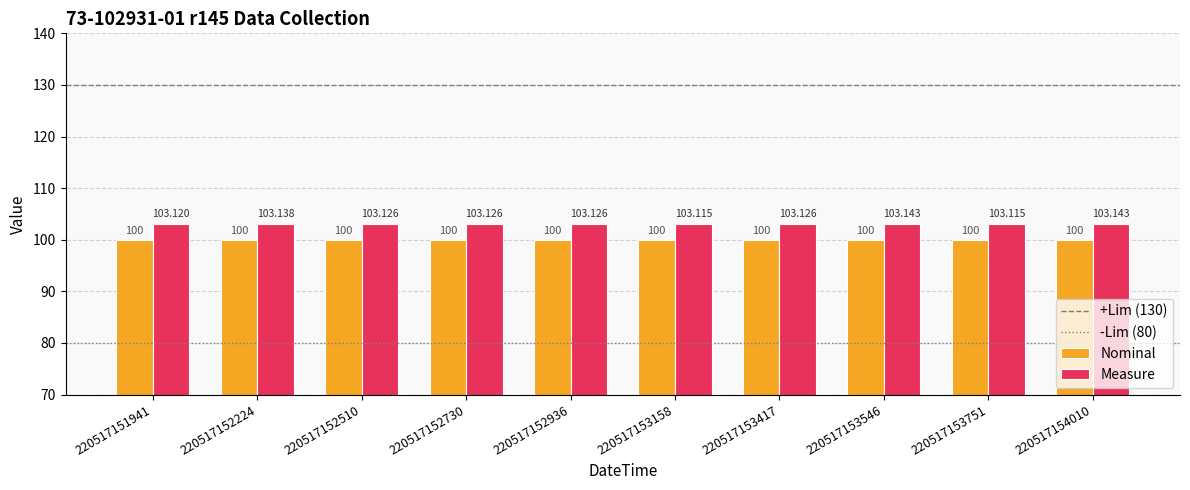

Which series has the largest range (max minus min)?

Measure